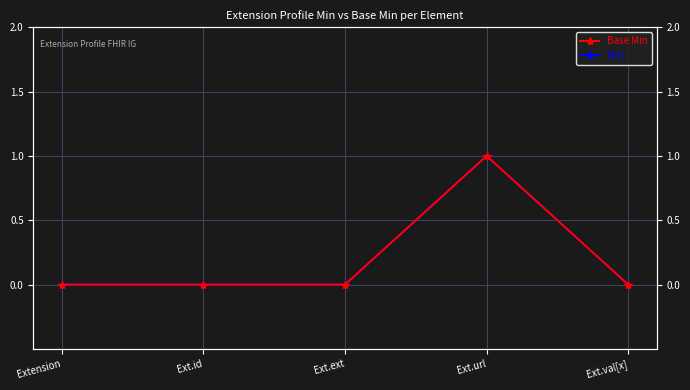

At which label does Base Min reach its peak?

Ext.url